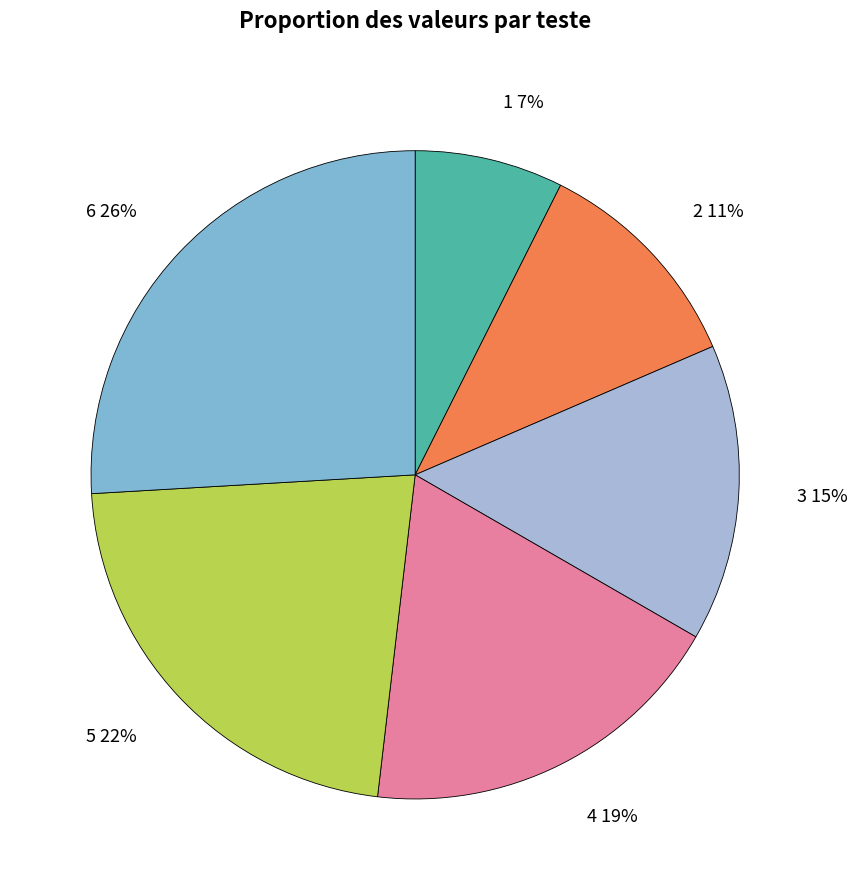

Combined, do 4 19% and 1 7% account for over 50%?

No